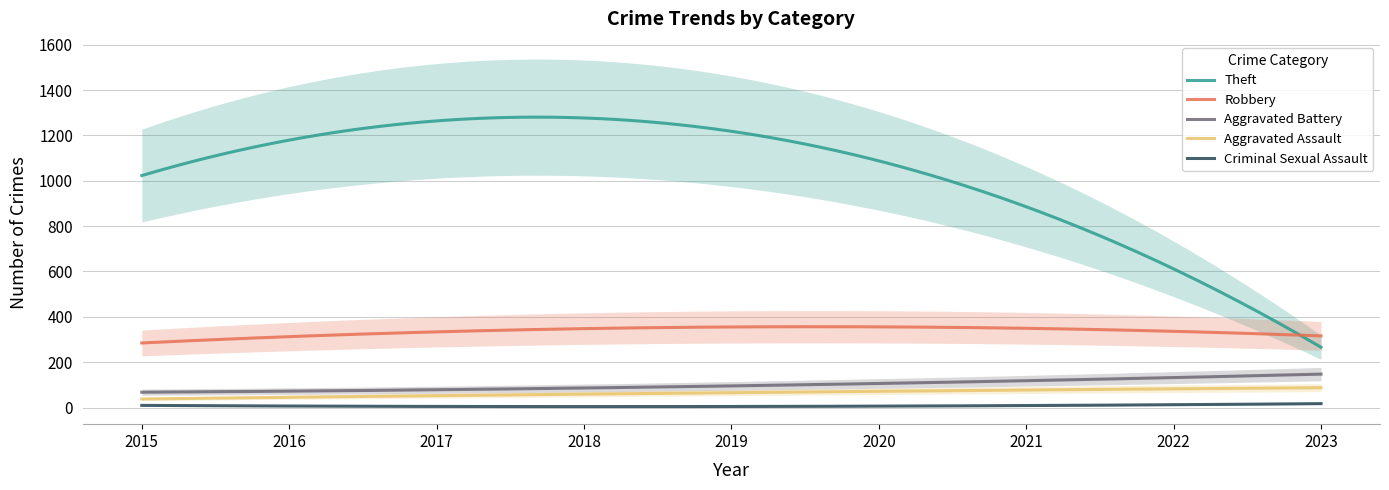

Count the number of categories in the chart.

9